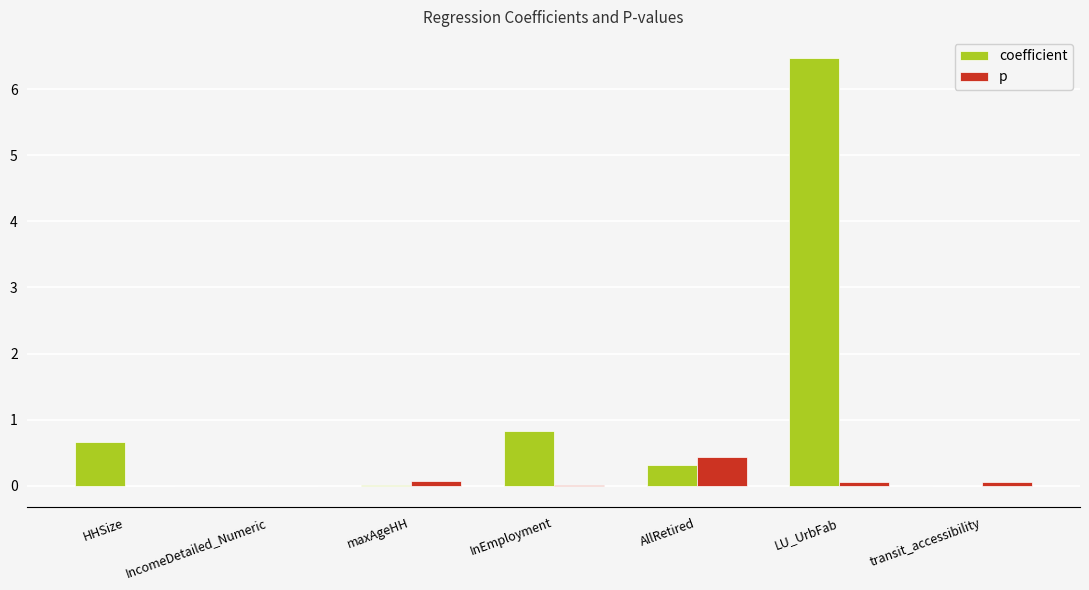

Is the value of p at AllRetired greater than the value of coefficient at HHSize?

No